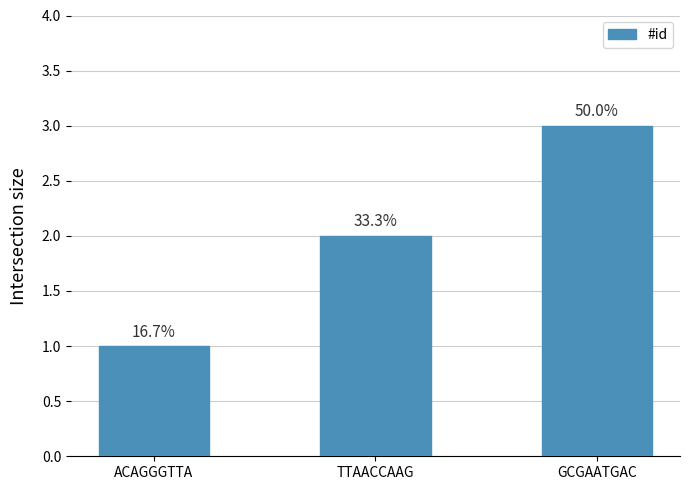

Rank the categories by value from highest to lowest.

GCGAATGAC, TTAACCAAG, ACAGGGTTA